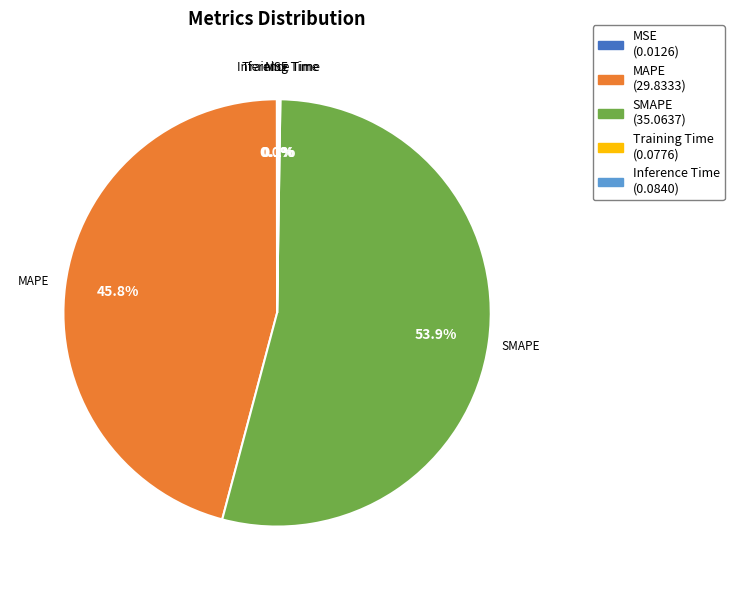

What percentage is the MAPE slice, to the nearest percent?

46%